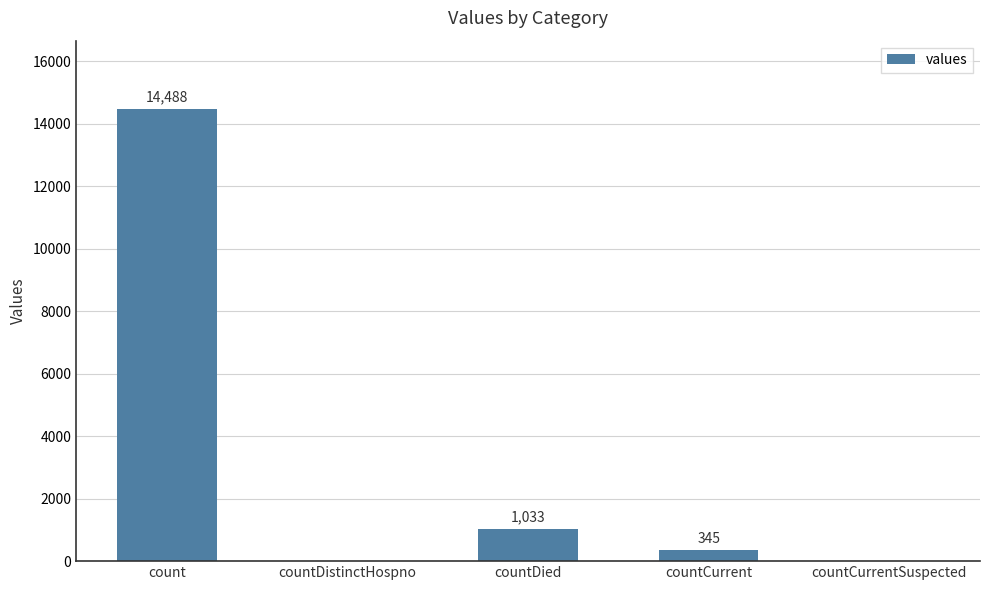

What is the sum of the values at countCurrent and countDistinctHospno?

345